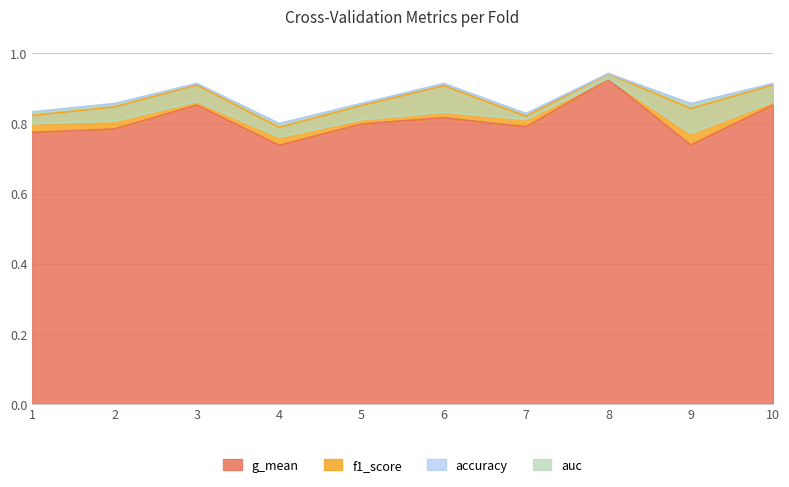

The auc series shows 0.9 at 10. True or false?

True